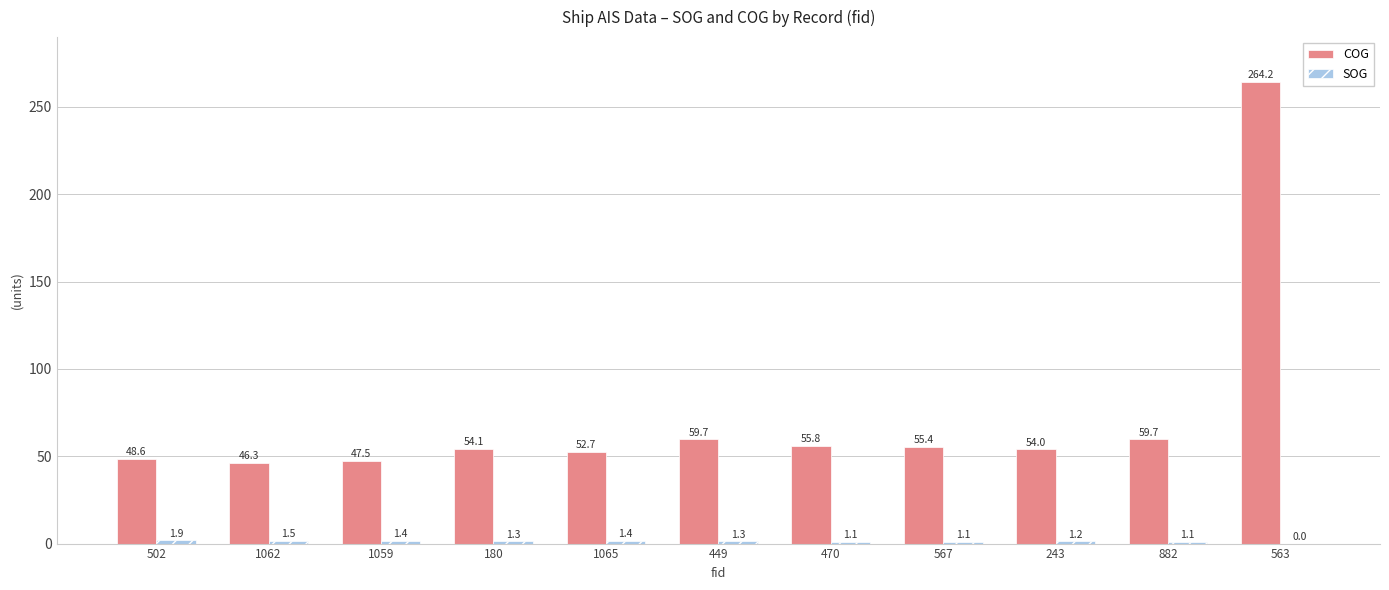

Which series changed the most between 502 and 449?

COG